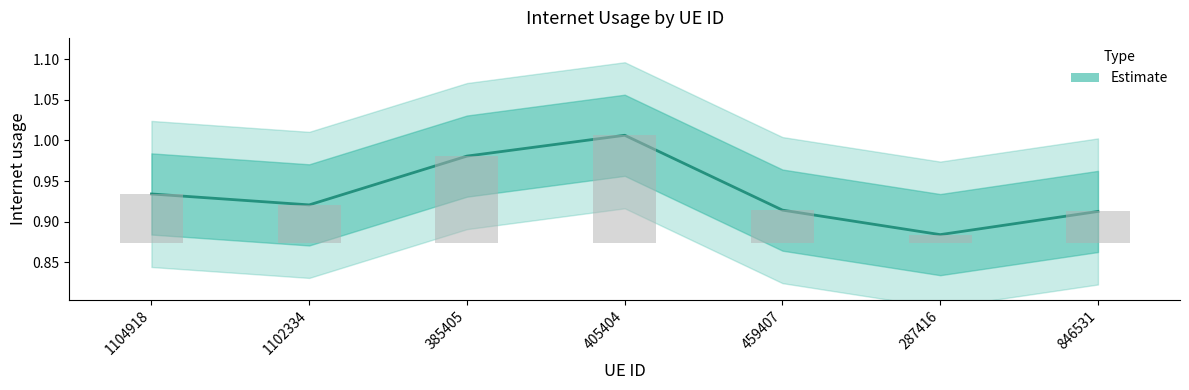

List the labels in order of value, smallest first.

287416, 846531, 459407, 1102334, 1104918, 385405, 405404